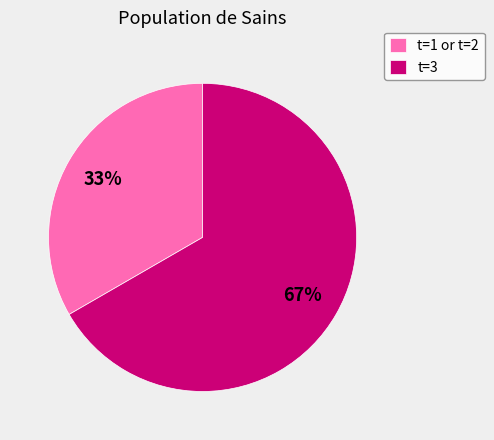

How many segments does this pie chart have?

2